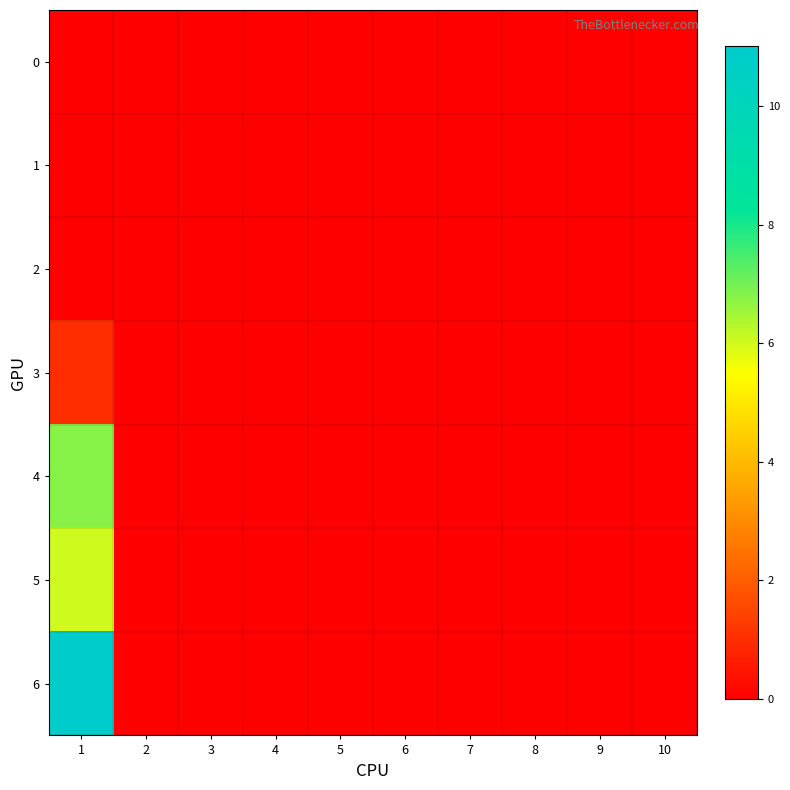

Which series has the largest total across all categories?

6